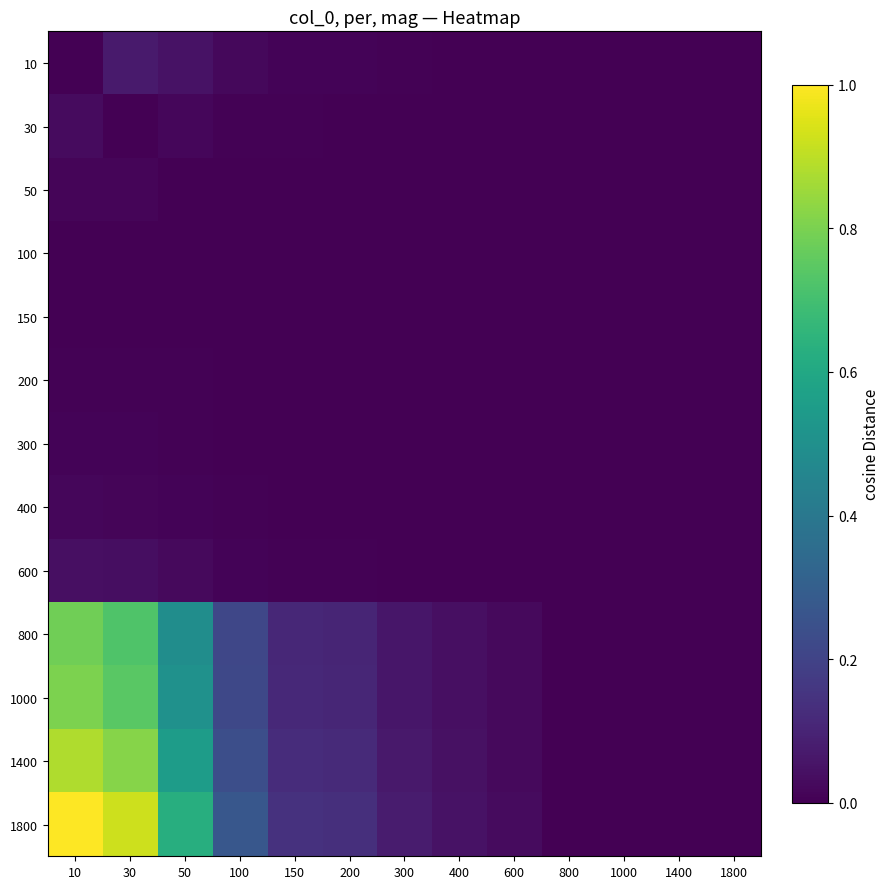

At how many categories does at least one series exceed 0?

12